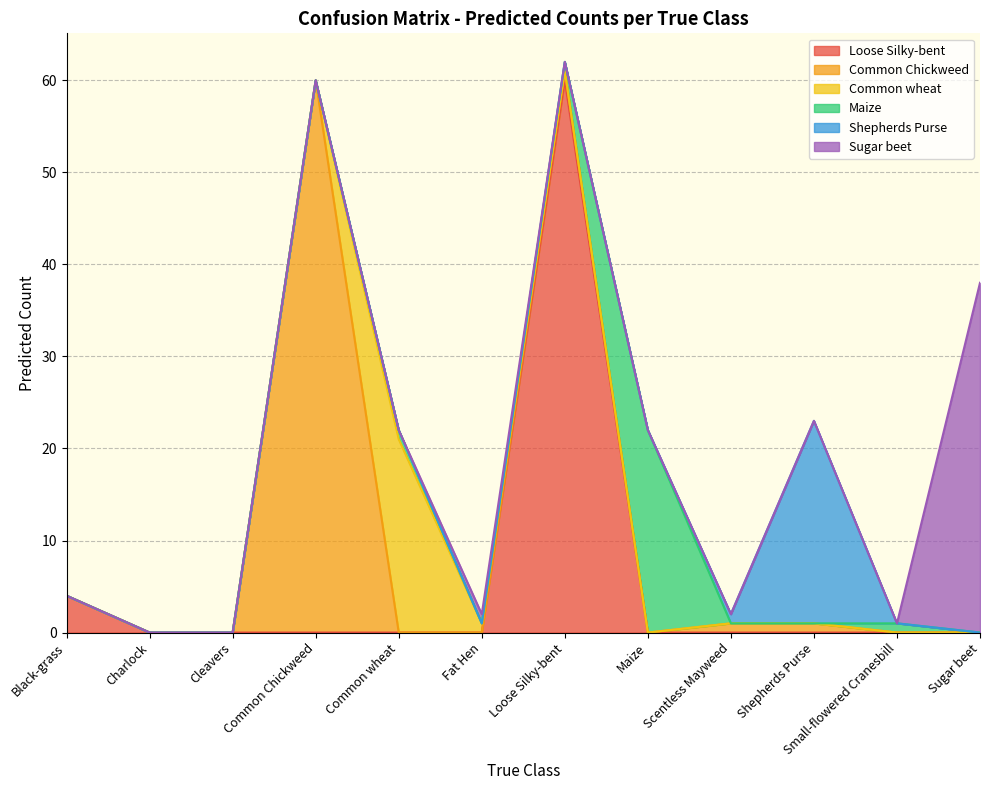

What position from the right is Sugar beet?

1